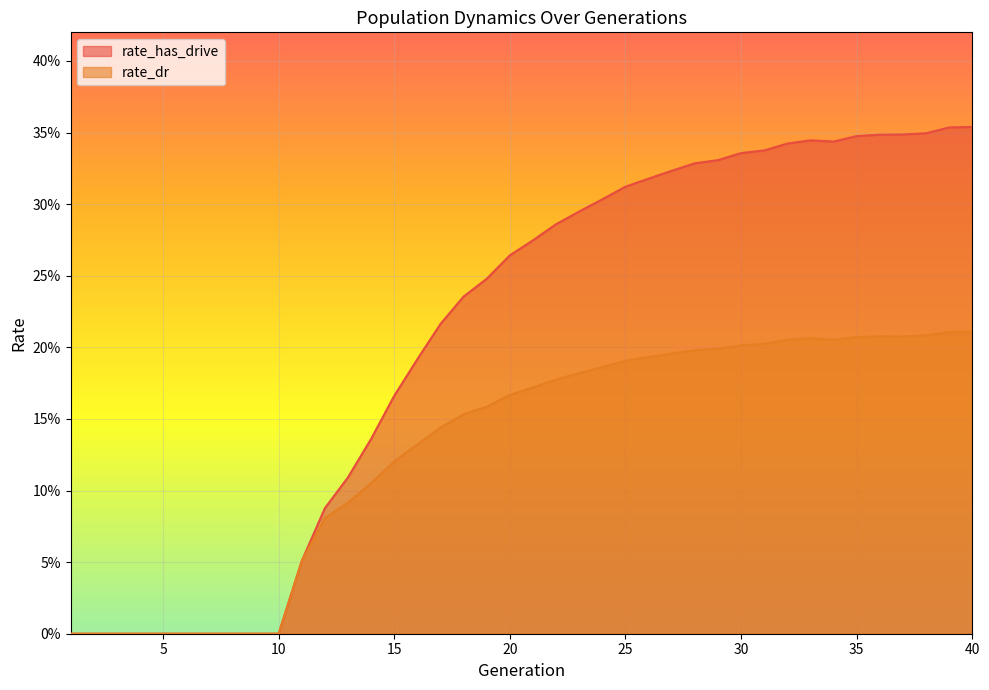

Reading left to right, extract all data points from this chart.

rate_has_drive: 0.0	0.0	0.0	0.0	0.0	0.0	0.0	0.0	0.0	0.0	0.1	0.1	0.1	0.1	0.2	0.2	0.2	0.2	0.2	0.3	0.3	0.3	0.3	0.3	0.3	0.3	0.3	0.3	0.3	0.3	0.3	0.3	0.3	0.3	0.3	0.3	0.3	0.3	0.4	0.4
rate_dr: 0.0	0.0	0.0	0.0	0.0	0.0	0.0	0.0	0.0	0.0	0.1	0.1	0.1	0.1	0.1	0.1	0.1	0.2	0.2	0.2	0.2	0.2	0.2	0.2	0.2	0.2	0.2	0.2	0.2	0.2	0.2	0.2	0.2	0.2	0.2	0.2	0.2	0.2	0.2	0.2